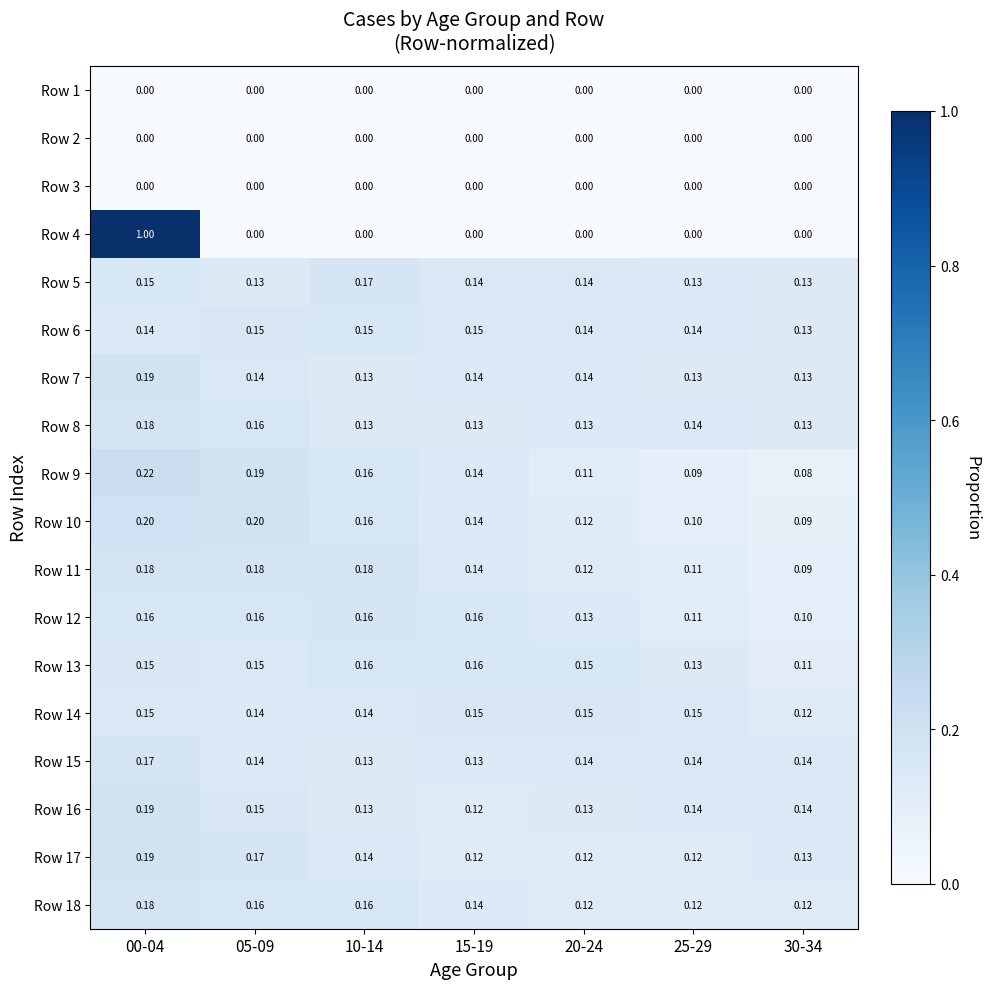

Is the value of Row 16 at 00-04 greater than the value of Row 7 at 25-29?

Yes